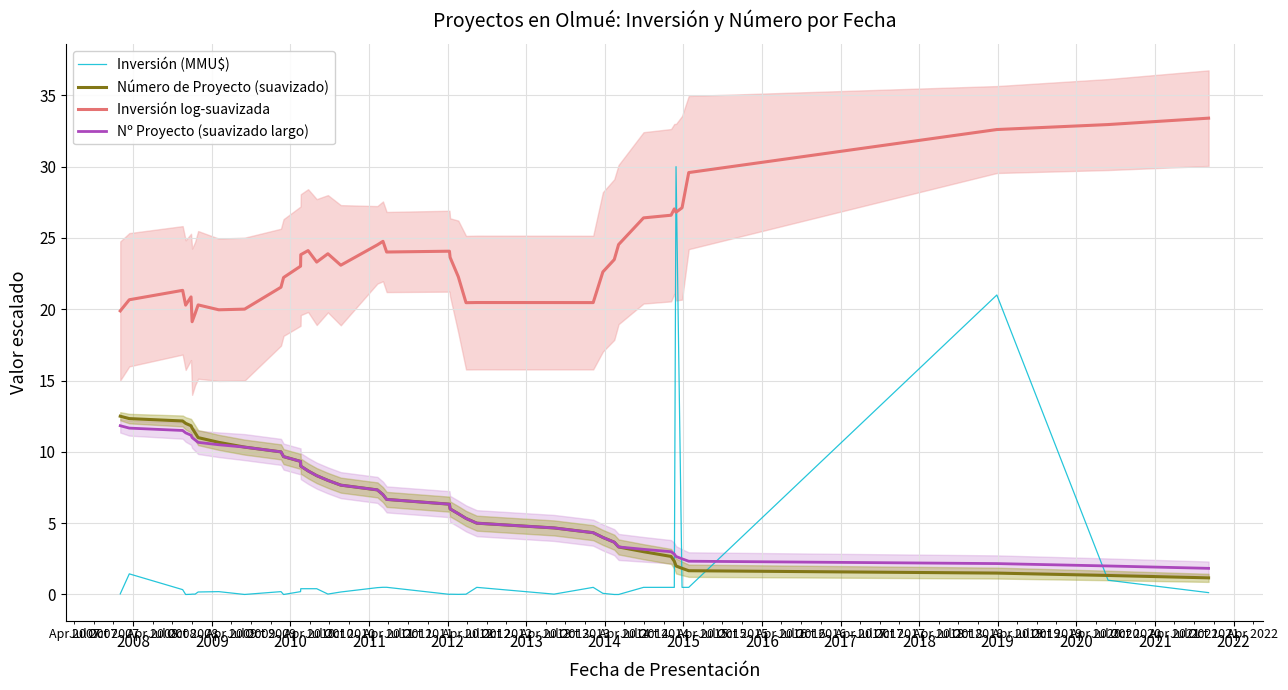

What is the difference between the second highest and second lowest values in the Nº Proyecto (suavizado largo) series?

9.7